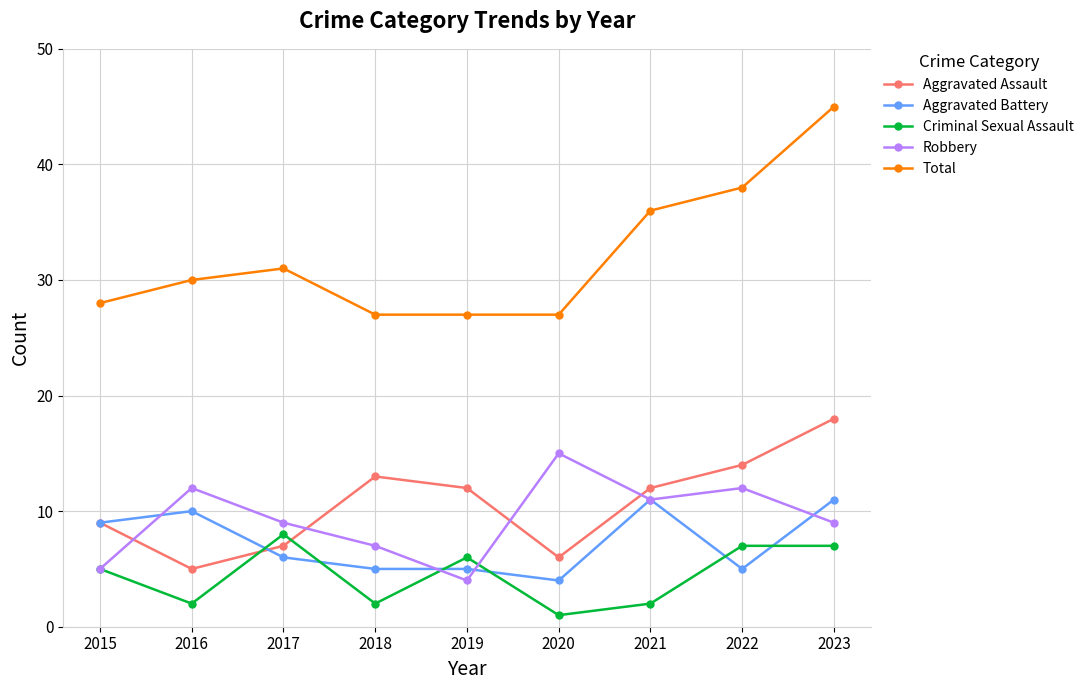

List the series in order of their peak value, highest first.

Total, Aggravated Assault, Robbery, Aggravated Battery, Criminal Sexual Assault